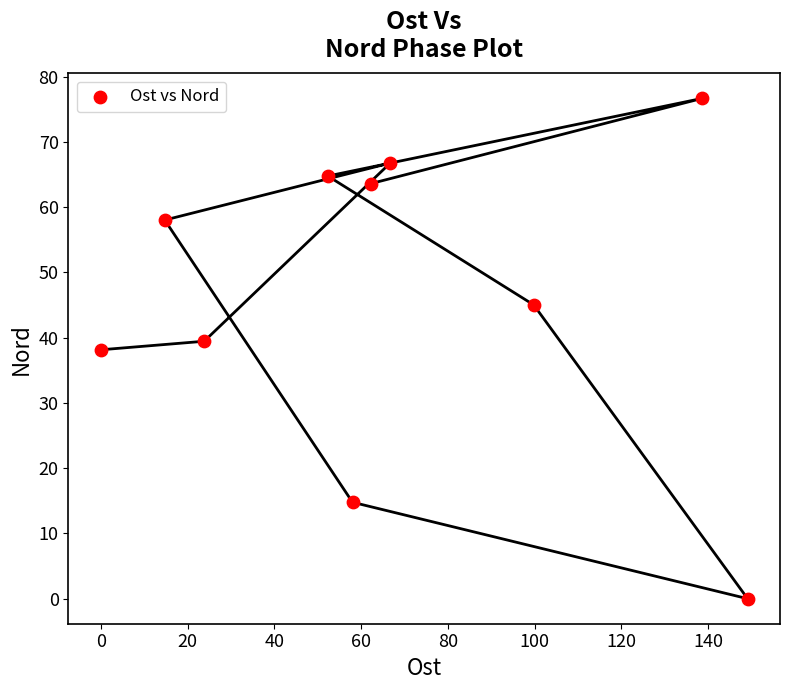

What is the range of Y values (max minus min)?

76.6